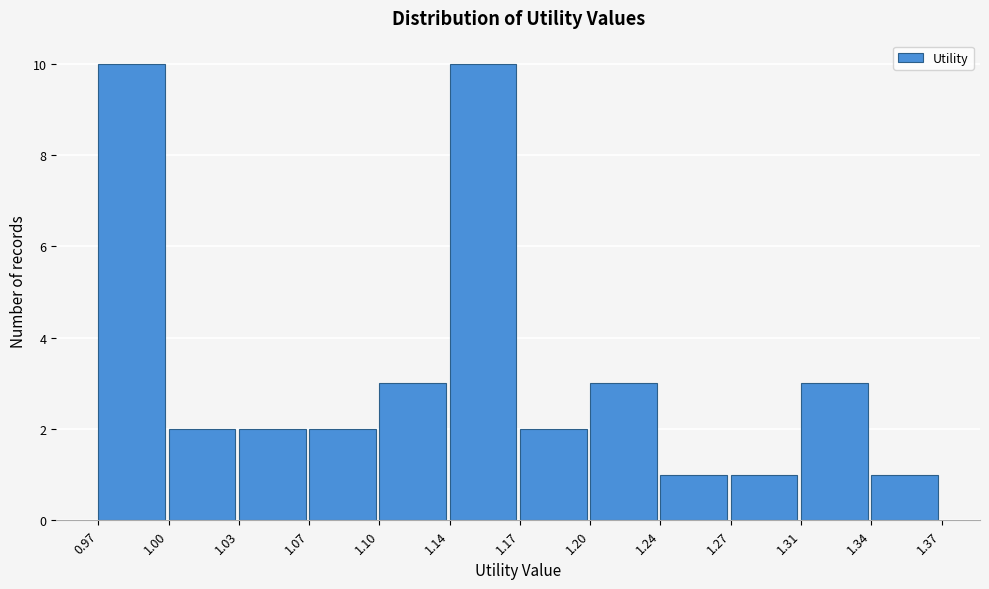

Reading left to right, what are all the values shown in this chart?

0.97=10	1.00=2	1.03=2	1.07=2	1.10=3	1.14=10	1.17=2	1.20=3	1.24=1	1.27=1	1.31=3	1.34=1